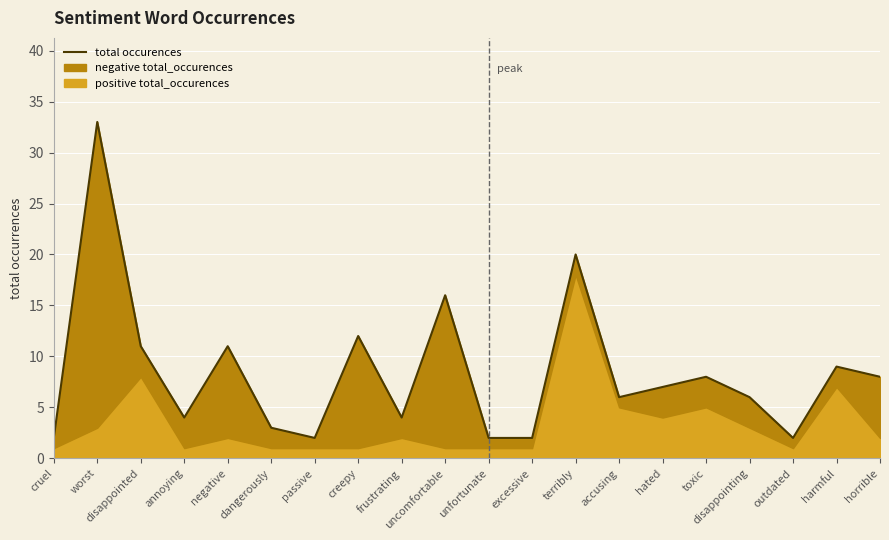

What is the greatest value displayed?

33